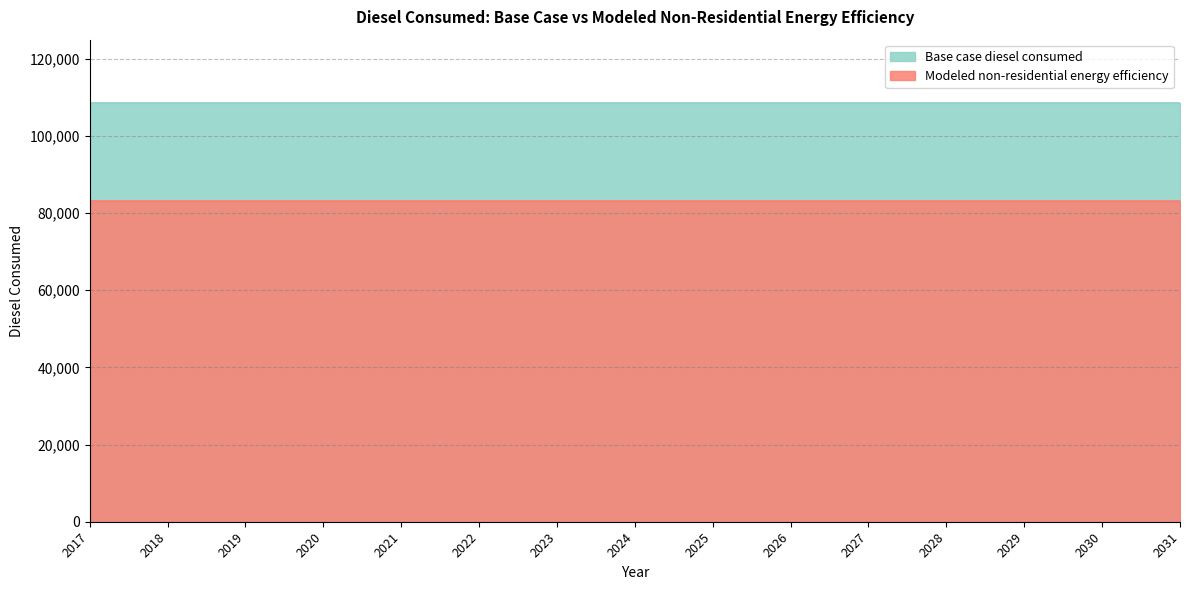

At how many categories does at least one series exceed 98632?

15